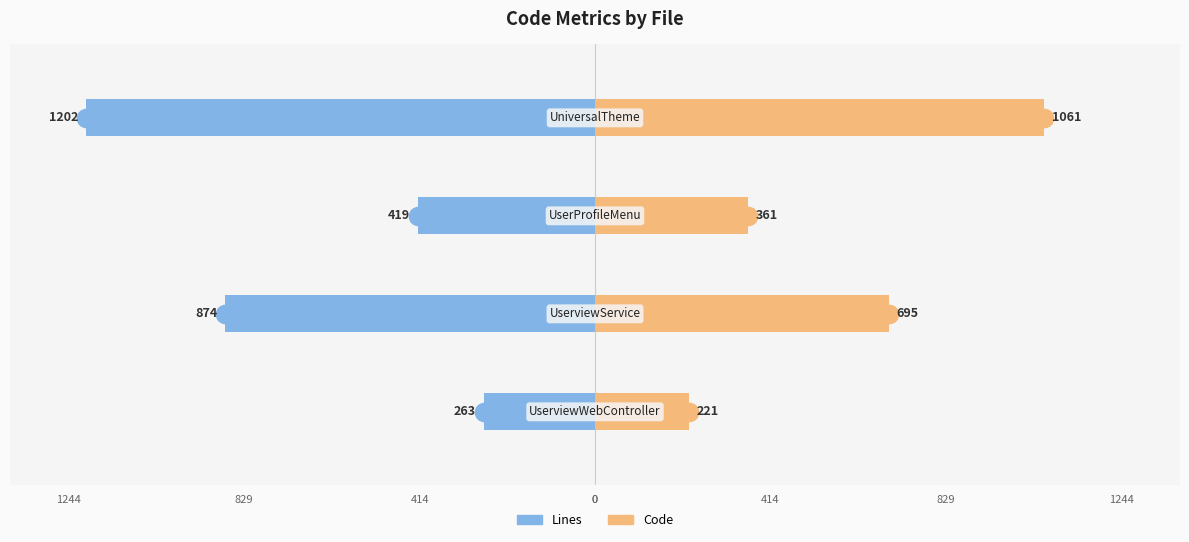

Which has a higher value, 1 or 3?

1